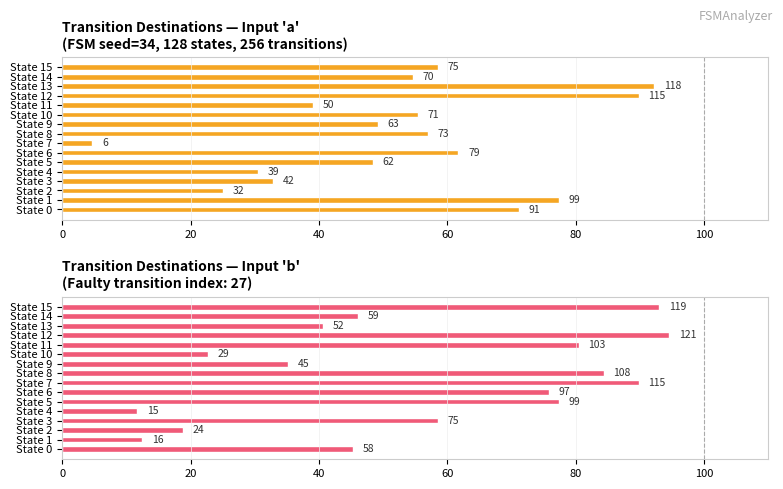

What is the sum of all Input 'a' destination state values?

847.7